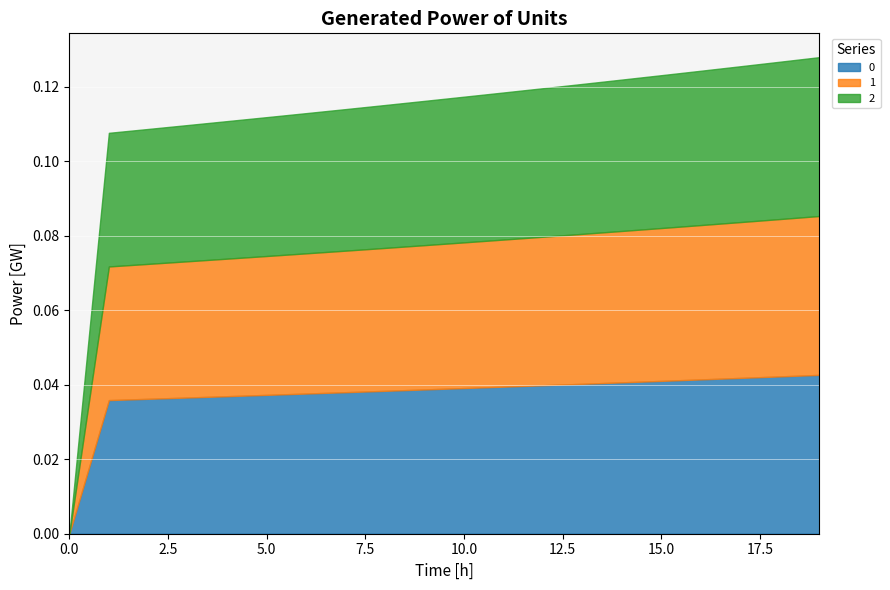

Is it true that 1 equals 0.0 at 9?

False